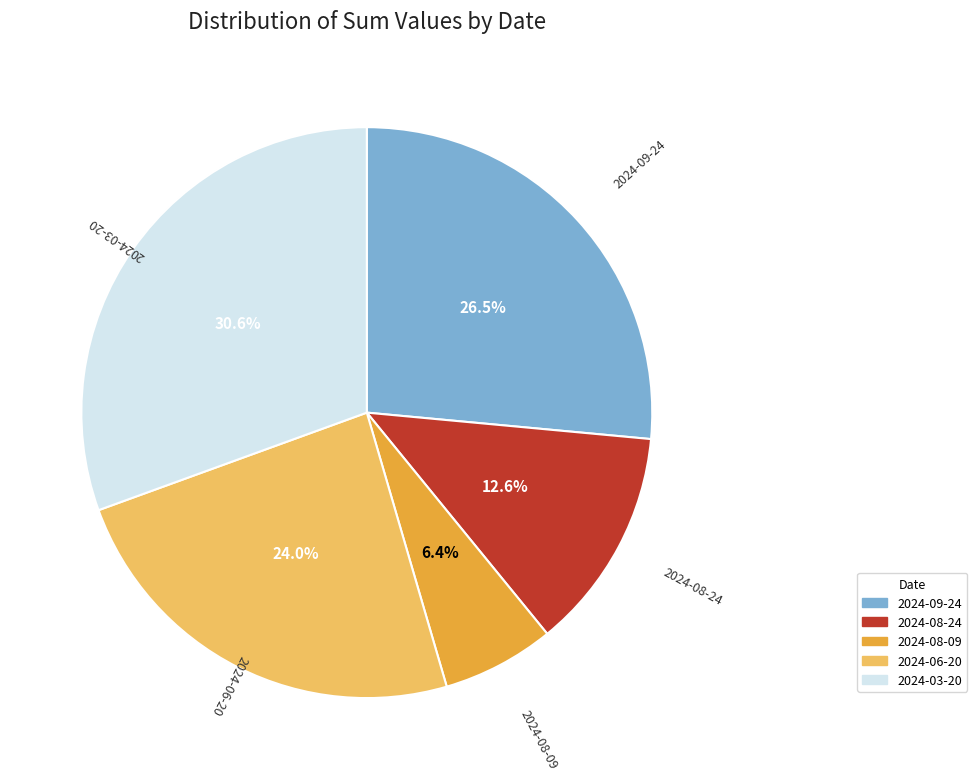

To the nearest percent, what is the difference between the 2024-03-20 and 2024-09-24 slice percentages?

4%